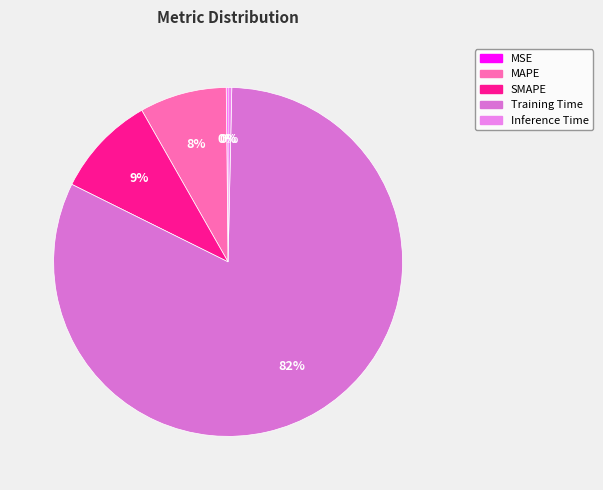

Count the number of slices in the pie.

5